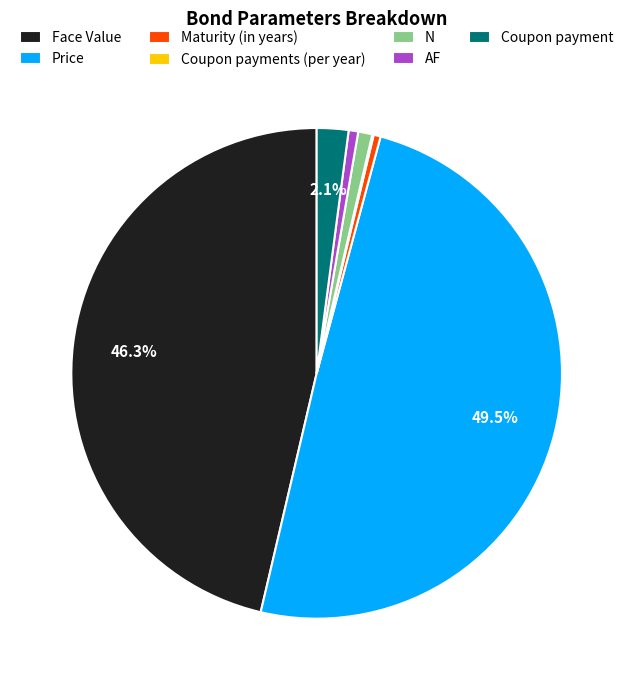

What is the ratio of the value at AF to the value at N?

0.7